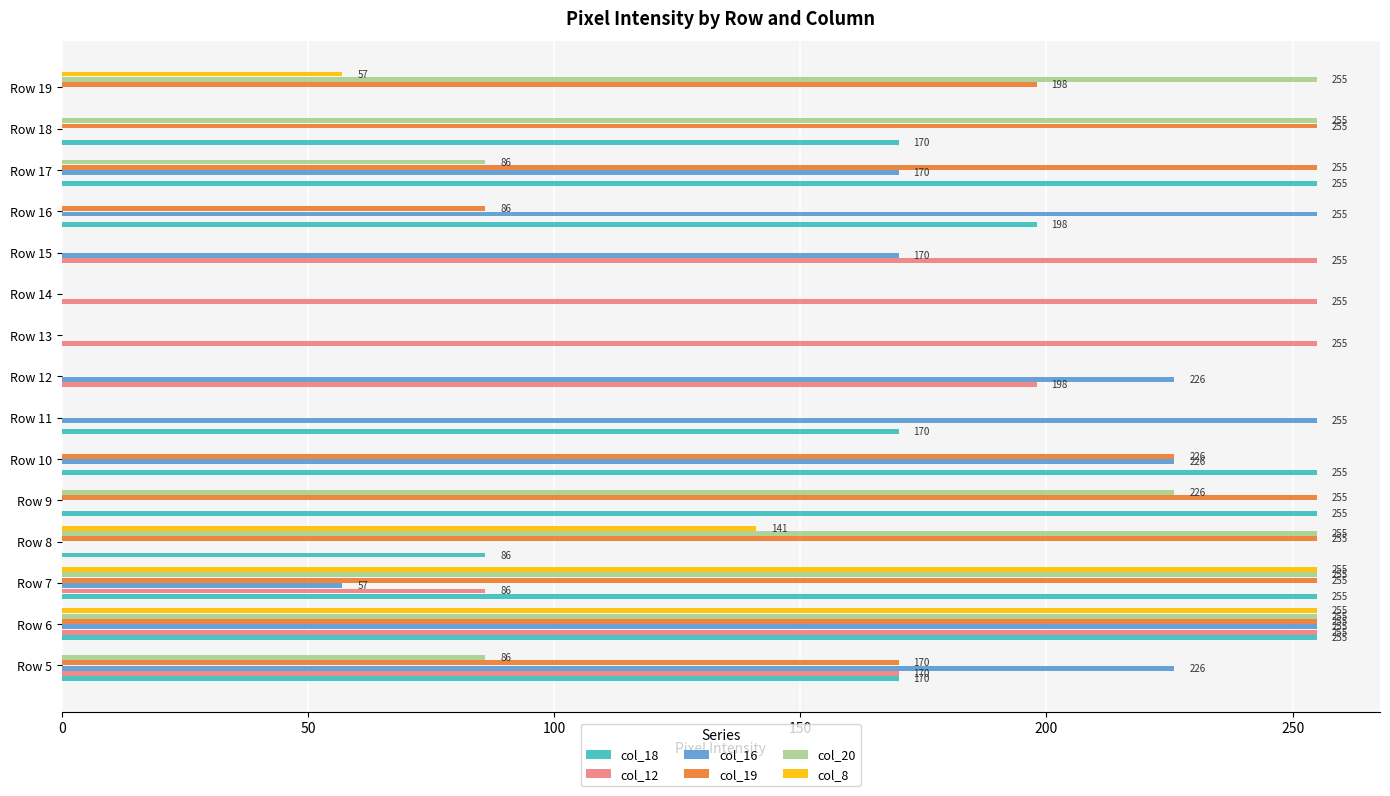

What is the greatest value displayed?

255